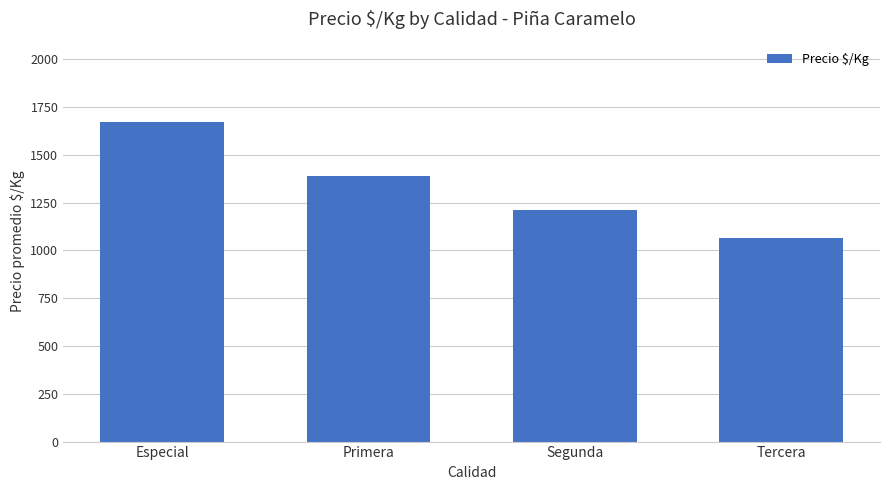

What is the maximum value shown in the chart?

1674